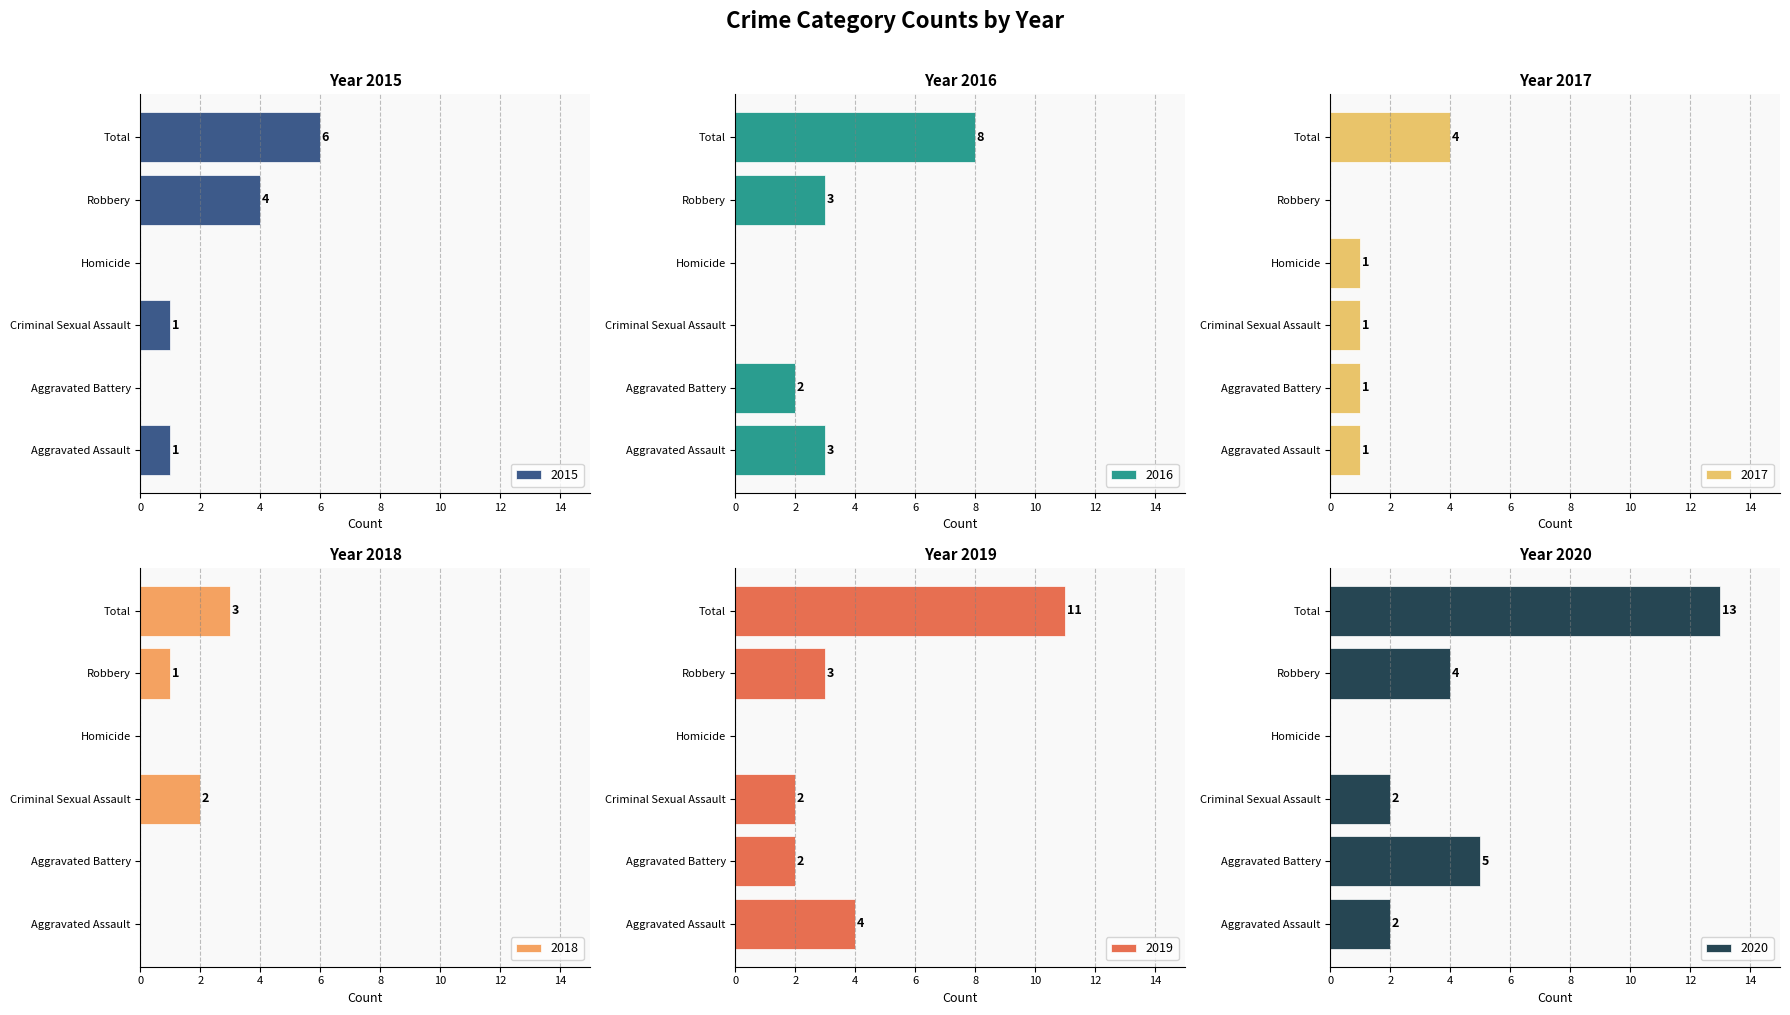

What is the difference between the maximum and minimum values in the 2015 series?

6